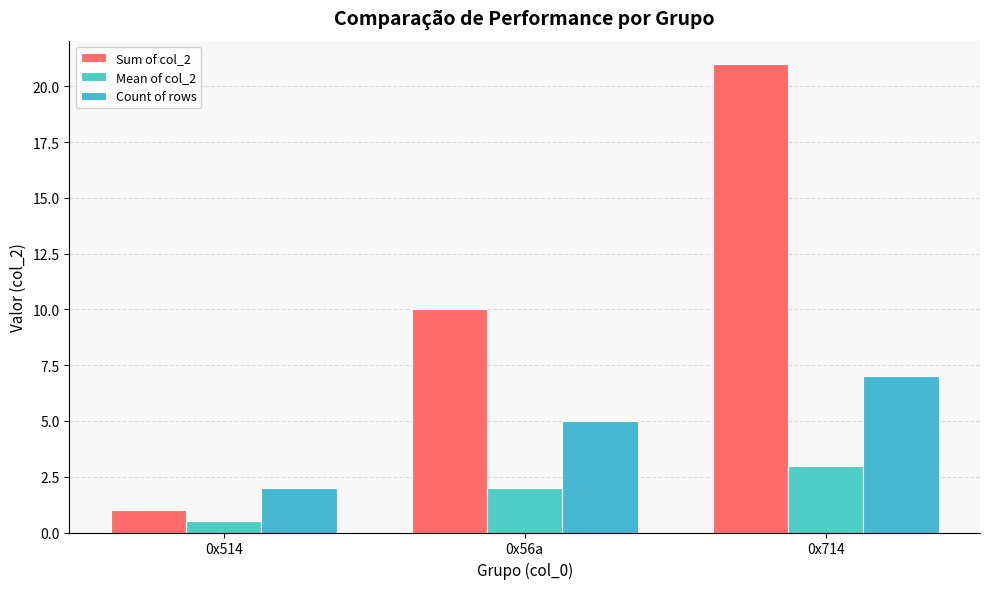

List the series in order of their overall mean, highest first.

Sum of col_2, Count of rows, Mean of col_2